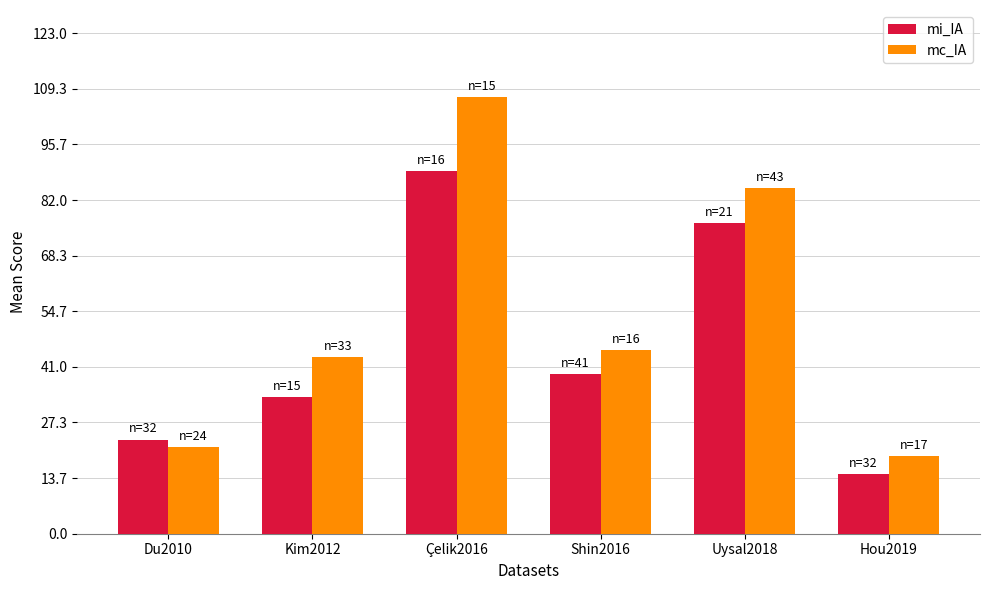

What is the smallest value displayed?

14.6